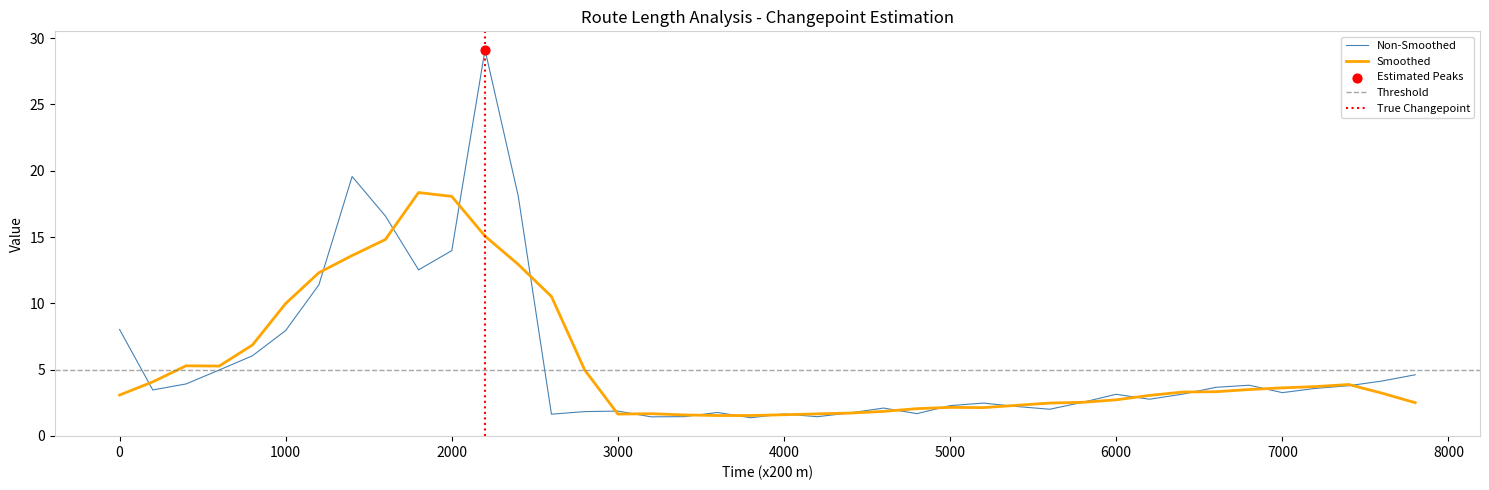

What is the minimum value for Non-Smoothed?

1.4